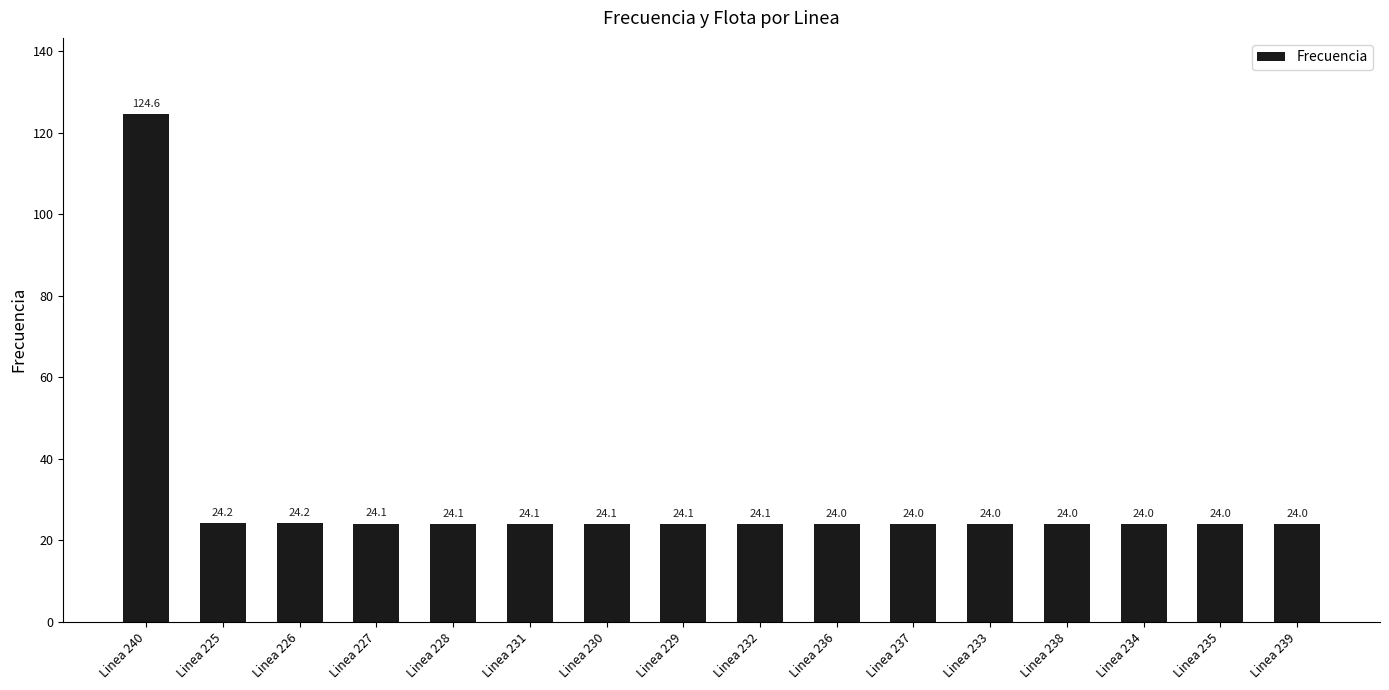

Count the number of data series in this chart.

1